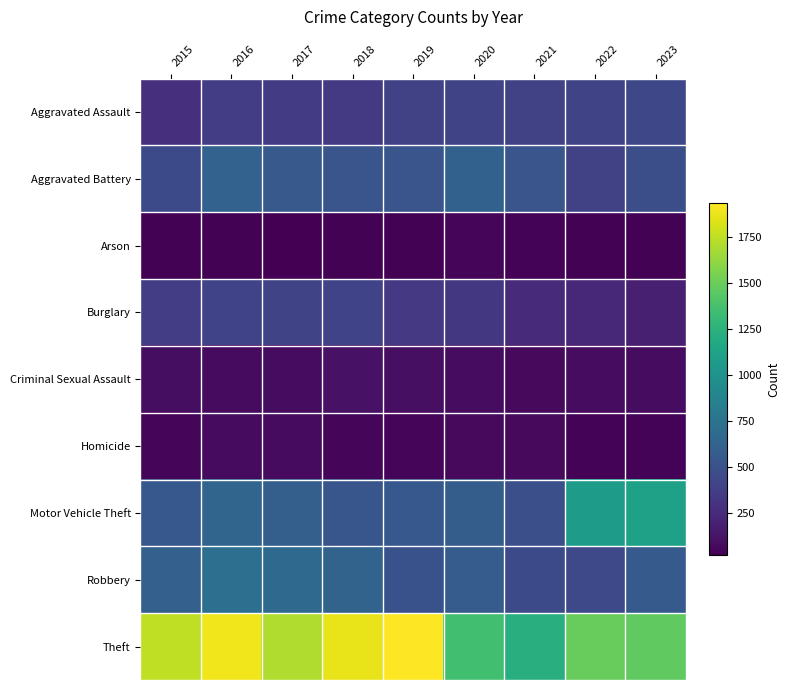

What is the smallest value displayed?

21